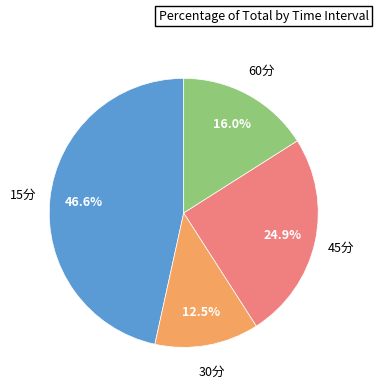

Is there any slice that represents more than half of the pie?

No